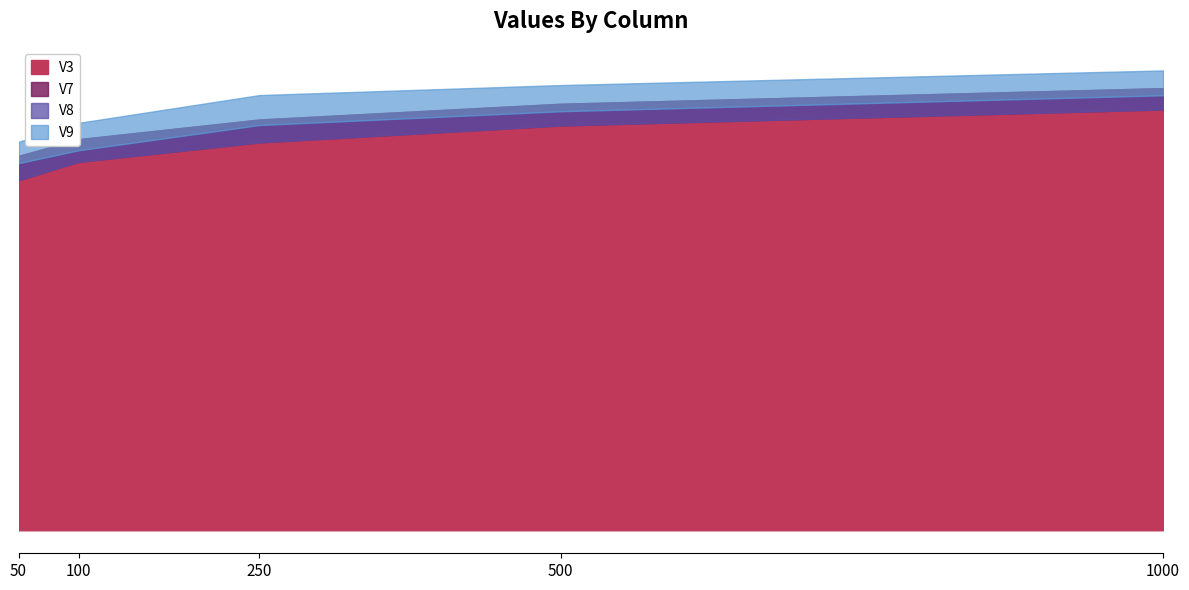

What is the difference between the second highest and second lowest values in the V3 series?

3.6